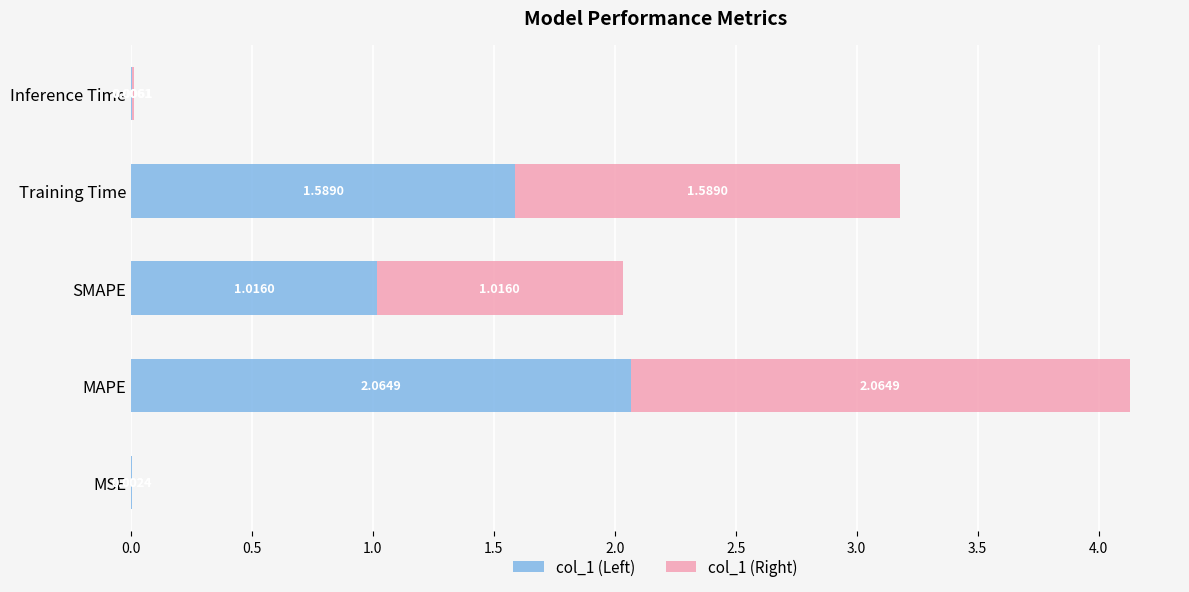

At which category is the sum across all series the highest?

MAPE